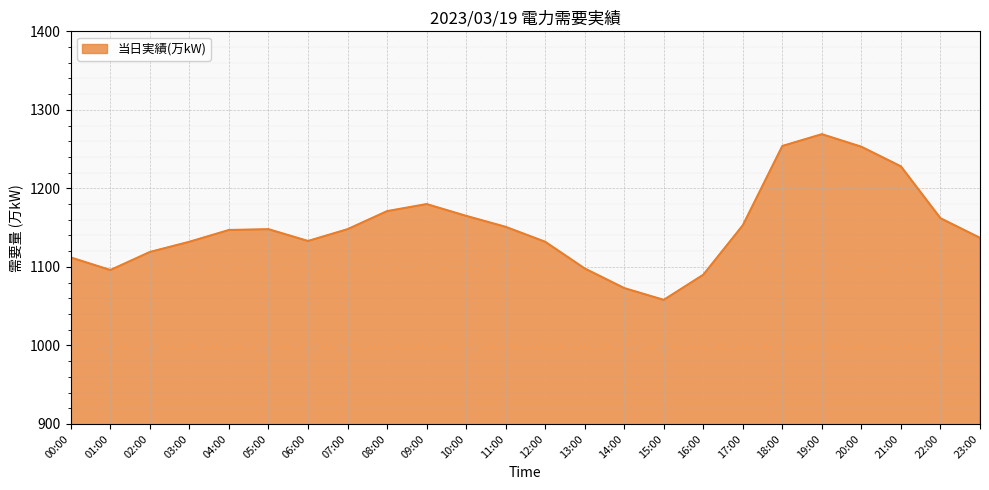

What is the difference between the maximum and minimum values?

211